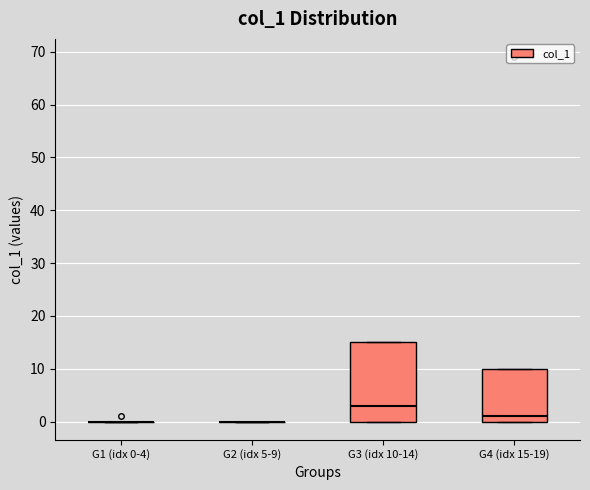

Comparing the boxes themselves (not the whiskers), which one is the tallest?

G3 (idx 10-14)